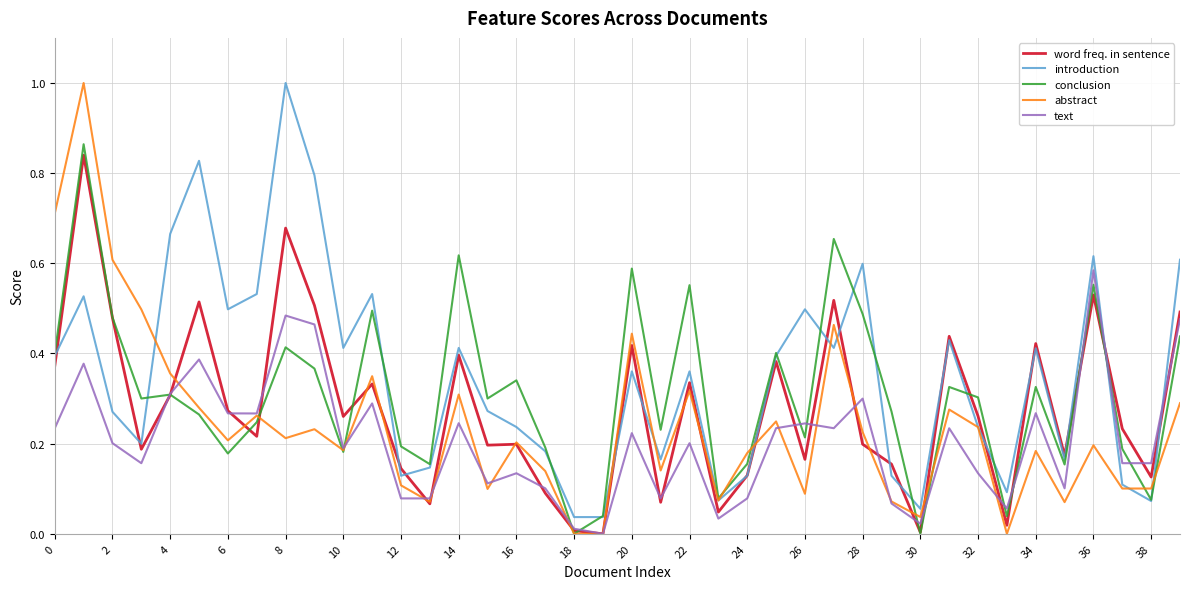

True or false: abstract has more than 1 points higher than both neighbors.

True